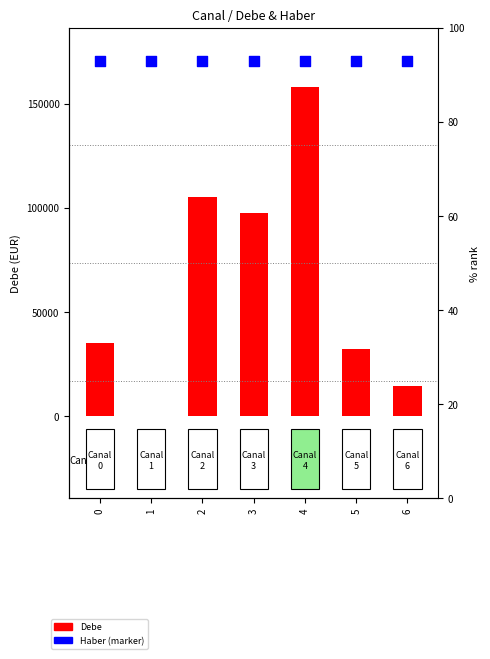

At how many categories does at least one series exceed 108349?

7